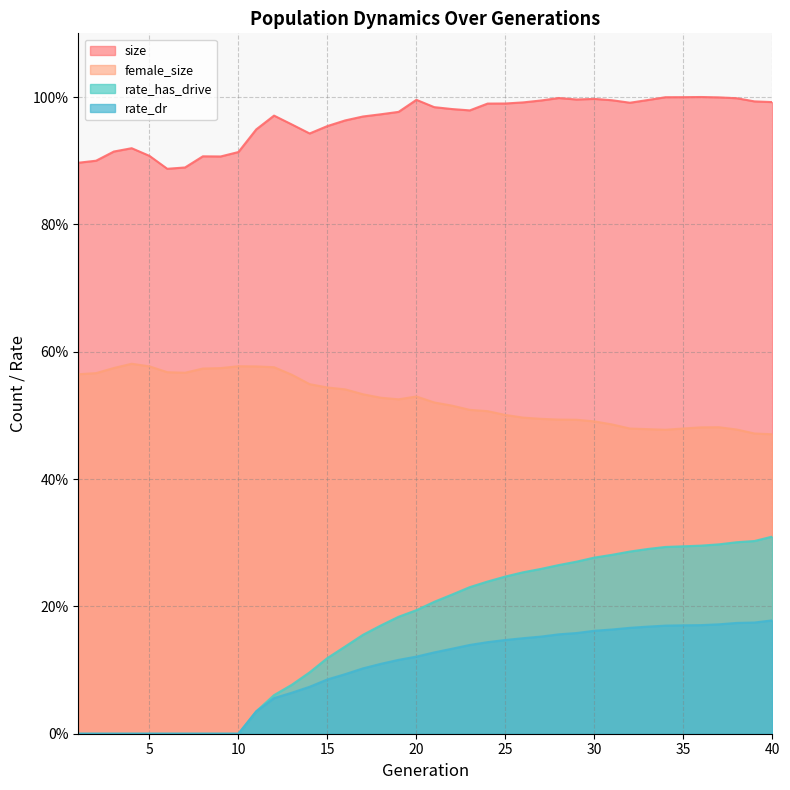

Between 38 and 27, which is larger?

38